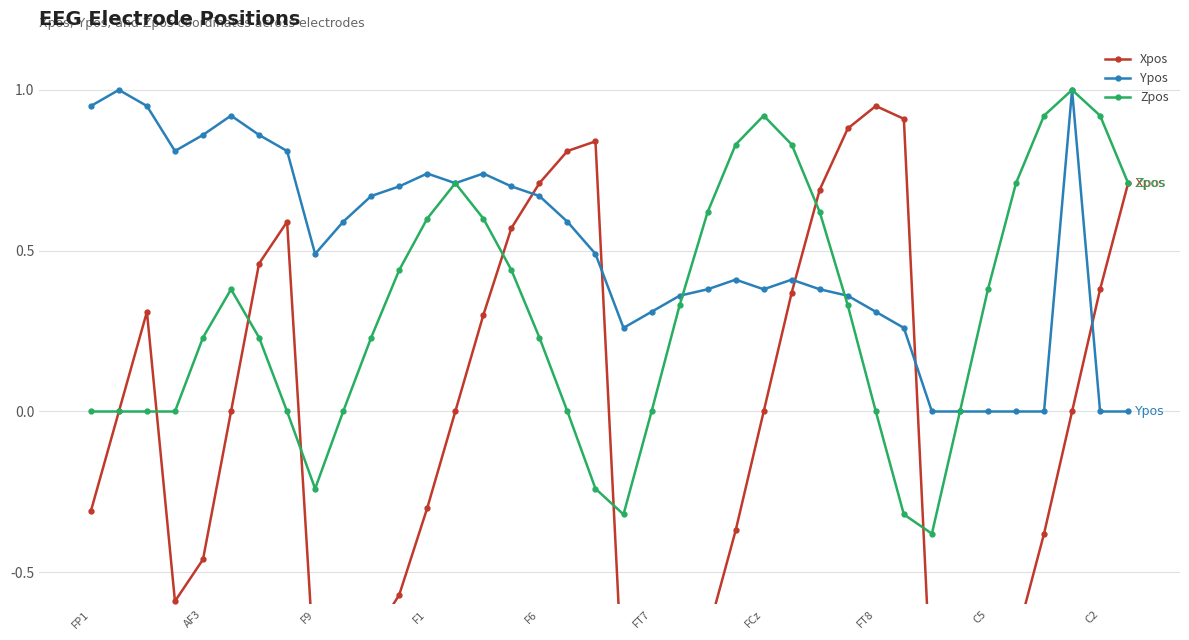

True or false: Ypos has a value of -0.3 at C5.

False